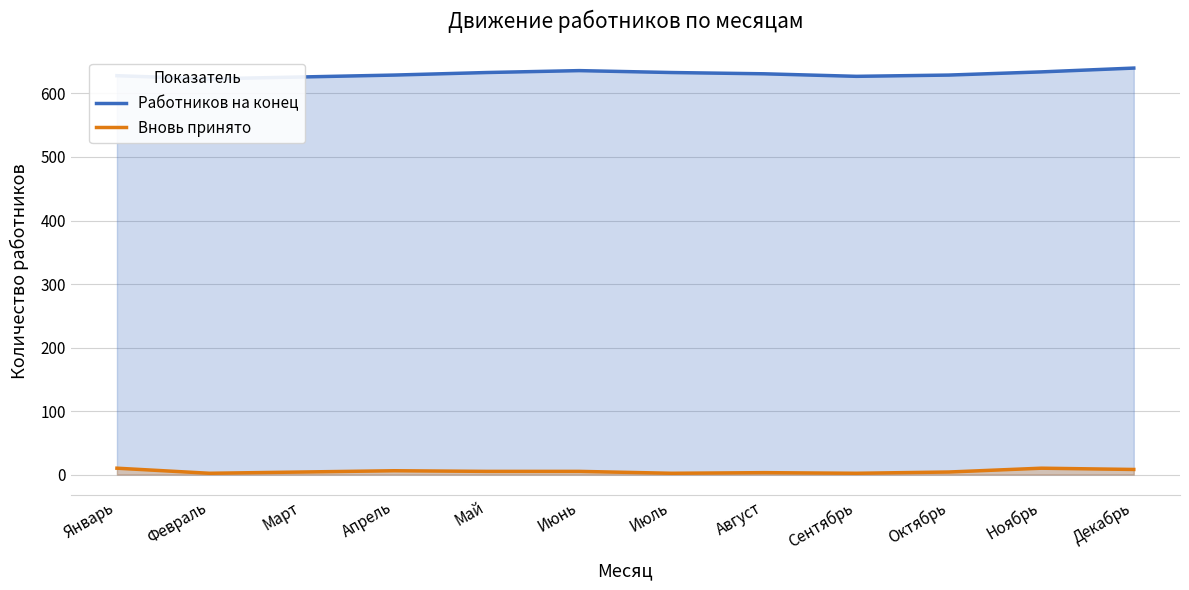

What is the difference between the Работников на конец values at Январь and Октябрь?

1